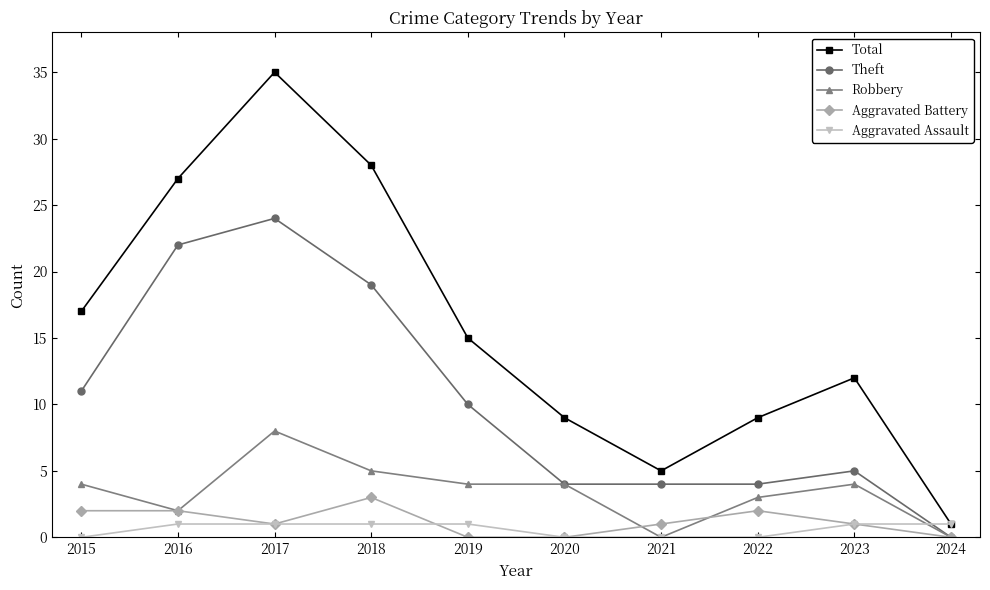

What is the value of the Total point at the 1st from the left?

17